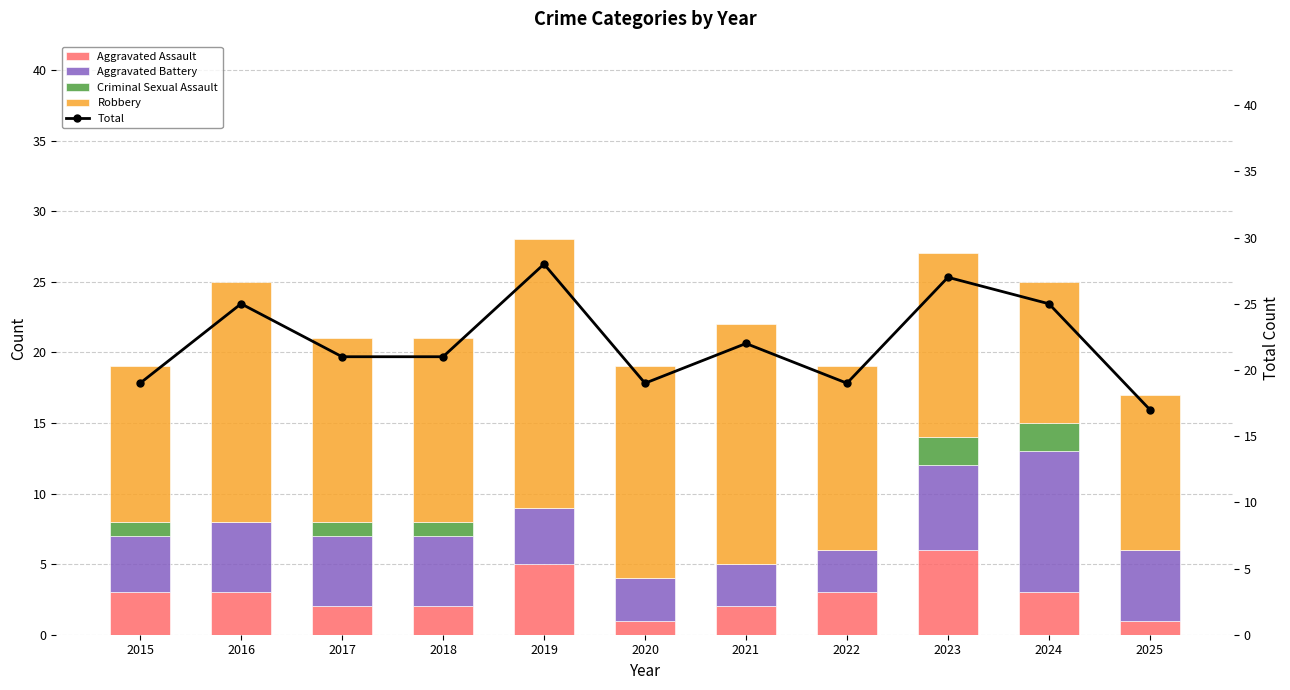

What is the value of the Aggravated Assault bar at the 7th from the left?

2